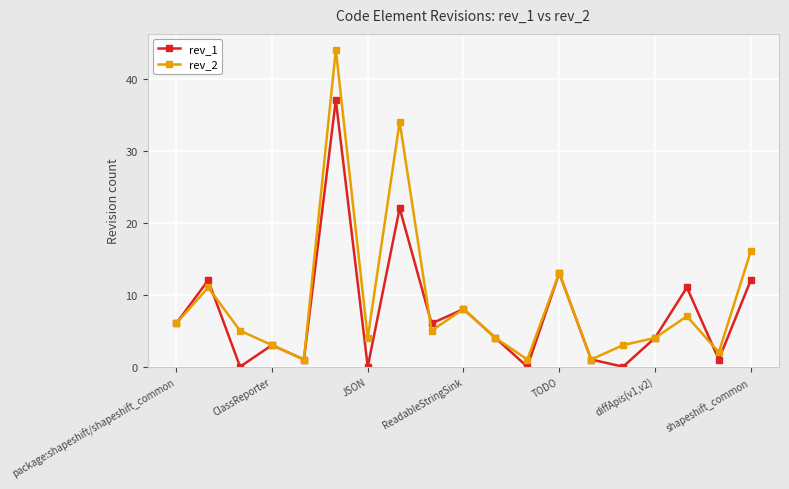

How many distinct data groups are displayed?

2